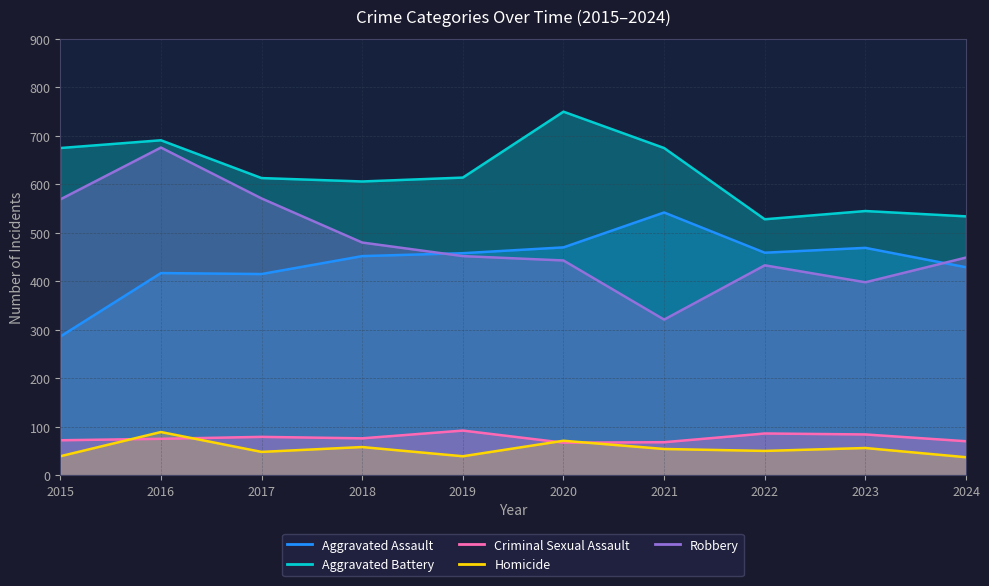

What is the lowest value of the Robbery series?

321